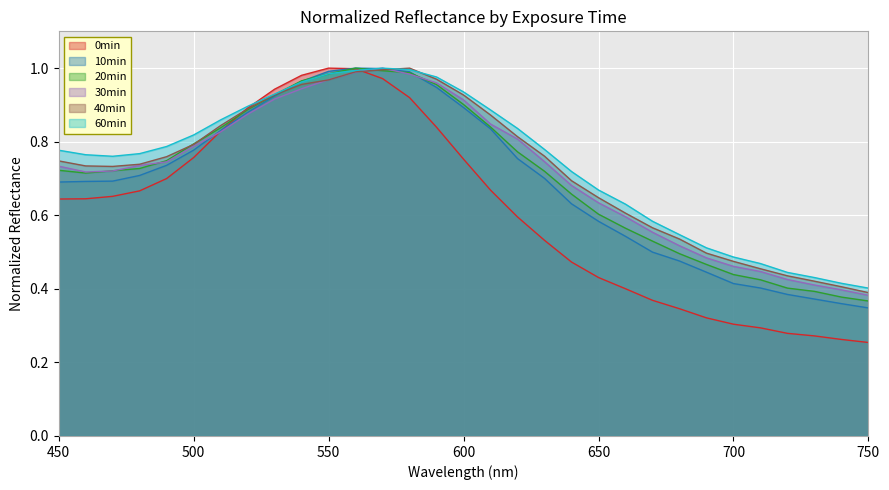

At how many categories does at least one series exceed 0?

31